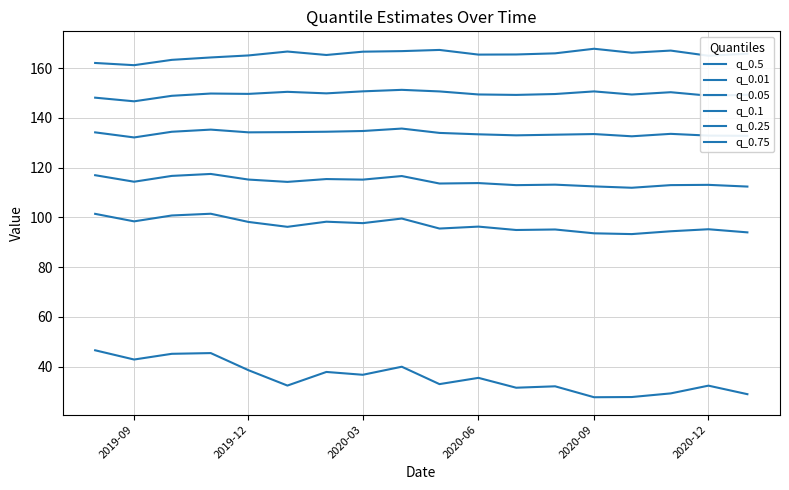

How many lines are shown in the chart?

6